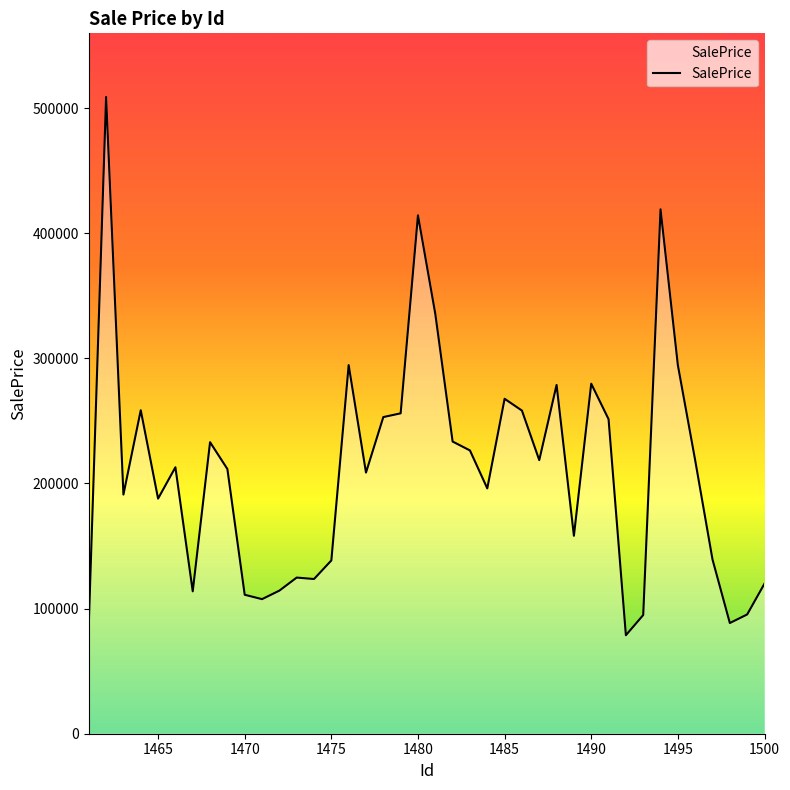

What is the maximum value shown in the chart?

508911.9